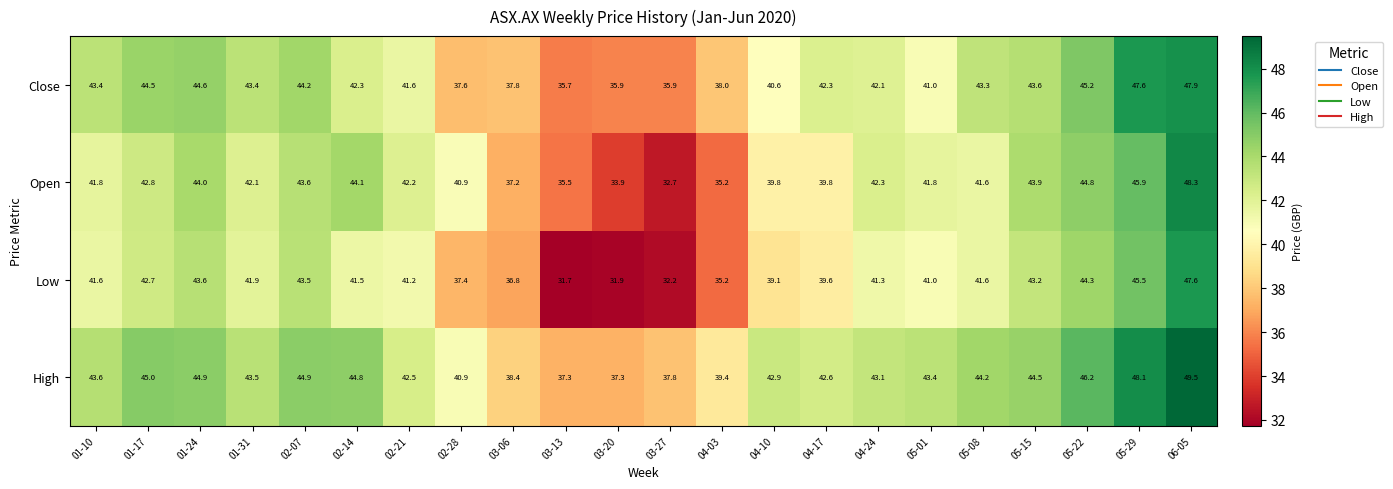

True or false: Close has a value of 35.9 at 03-20.

True